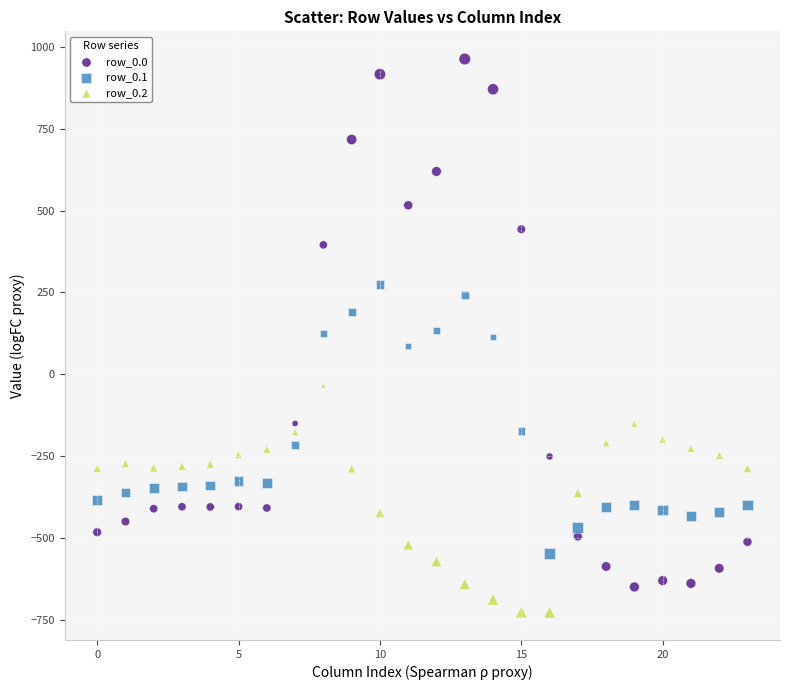

Which series has the largest Y range (max minus min)?

row_0.0